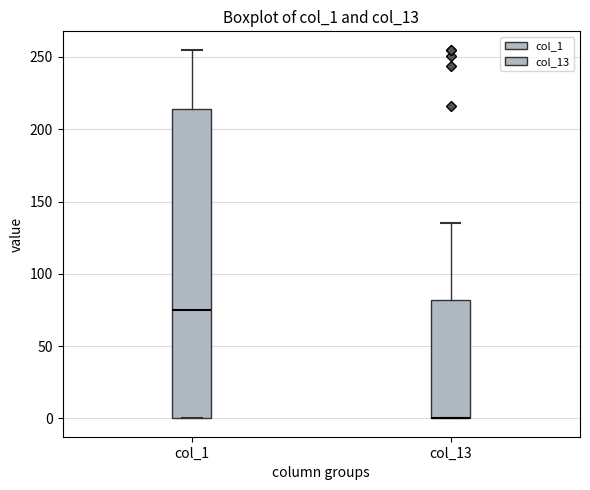

Reading left to right, transcribe this box plot: for each box, give where its median line is, the range the box spans, and where its two whiskers end, as read against the y-axis. The values are not printed on the chart, so give them approximately, as read against the axis.

col_1: median 75, box 0 to 215, whiskers 0 to 255
col_13: median 0 (drawn on the box's lower edge), box 0 to 80, whiskers 0 to 135